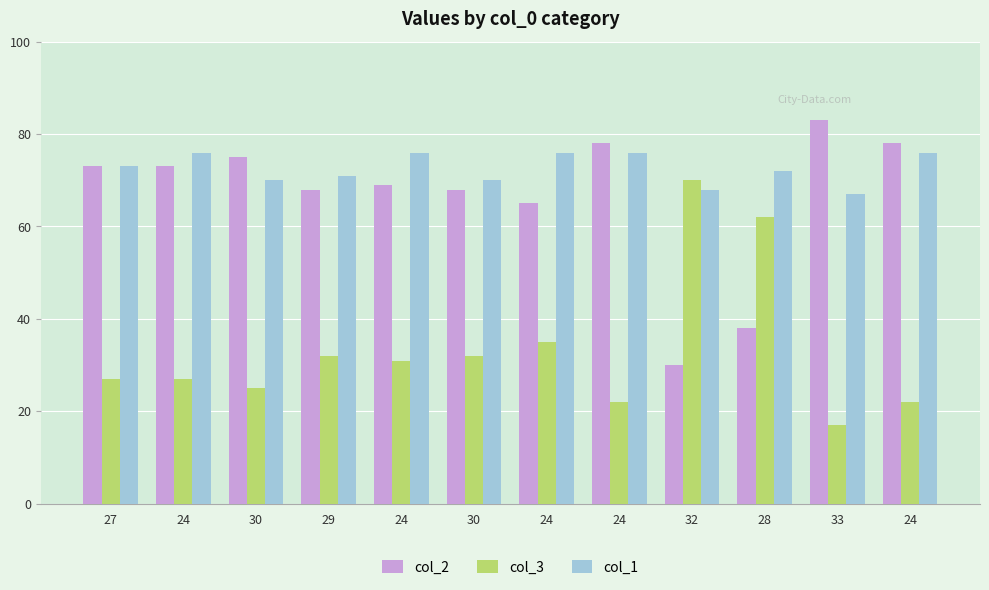

What is the label of the 5th bar from the left?

24